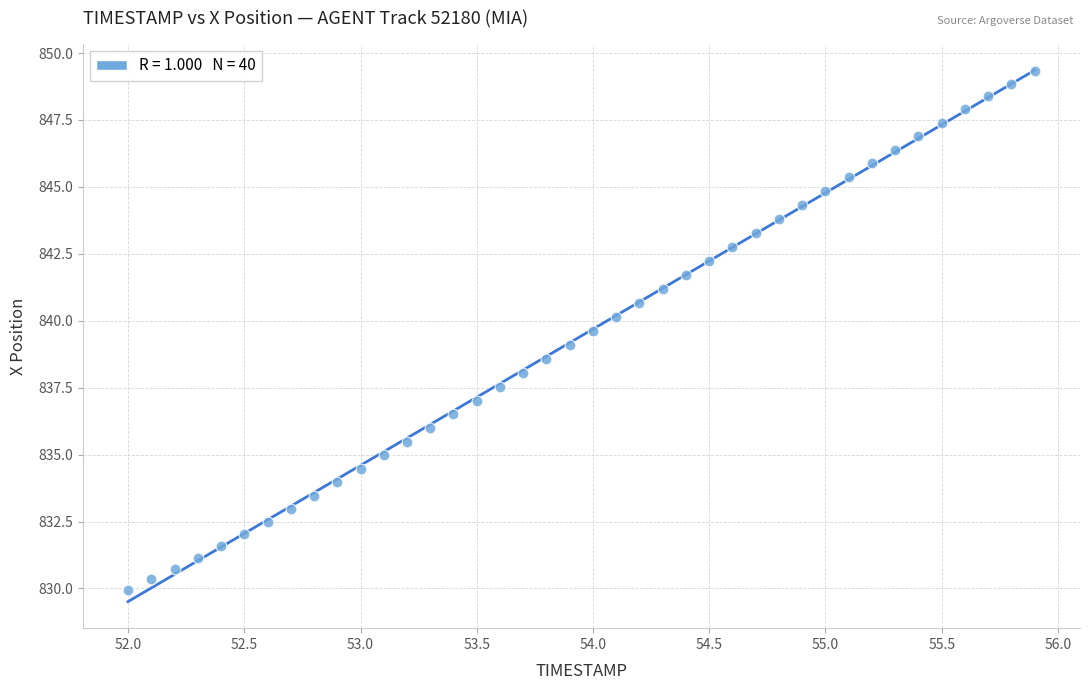

What is the range of X values (max minus min)?

3.9